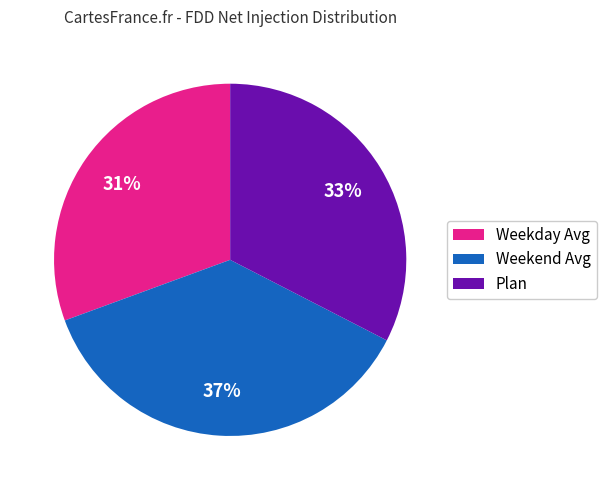

Does Plan account for over 50% of the chart?

No